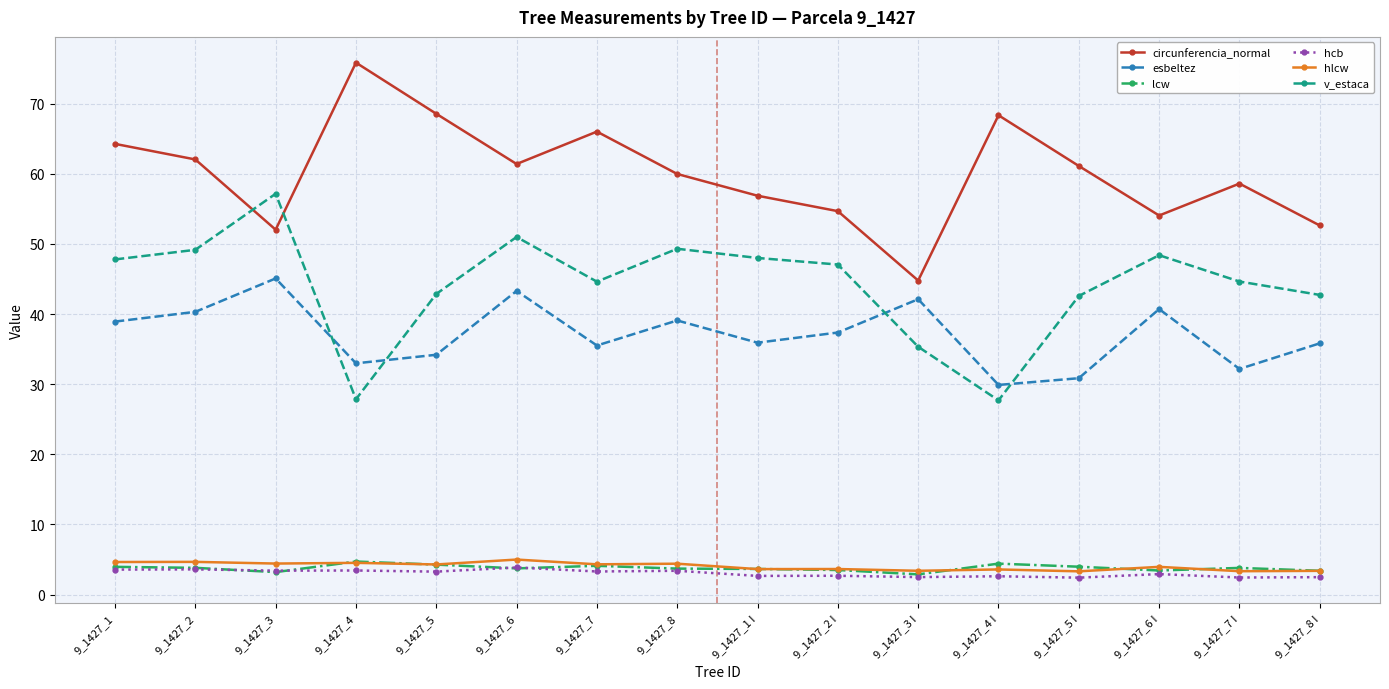

Is the value of esbeltez at 9_1427_7 I greater than the value of lcw at 9_1427_8?

Yes